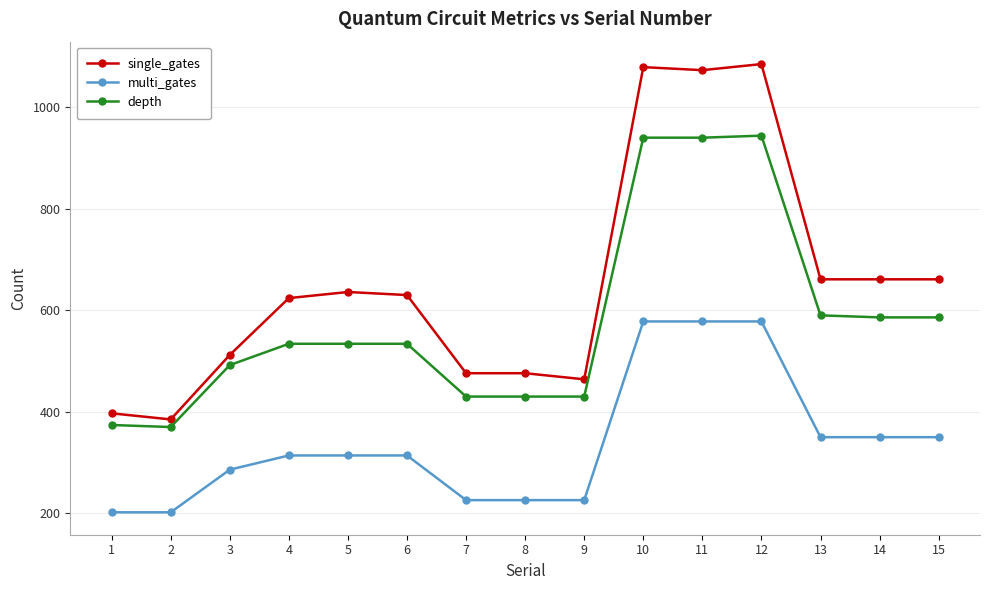

Rank the series at 7 from lowest to highest value.

multi_gates, depth, single_gates